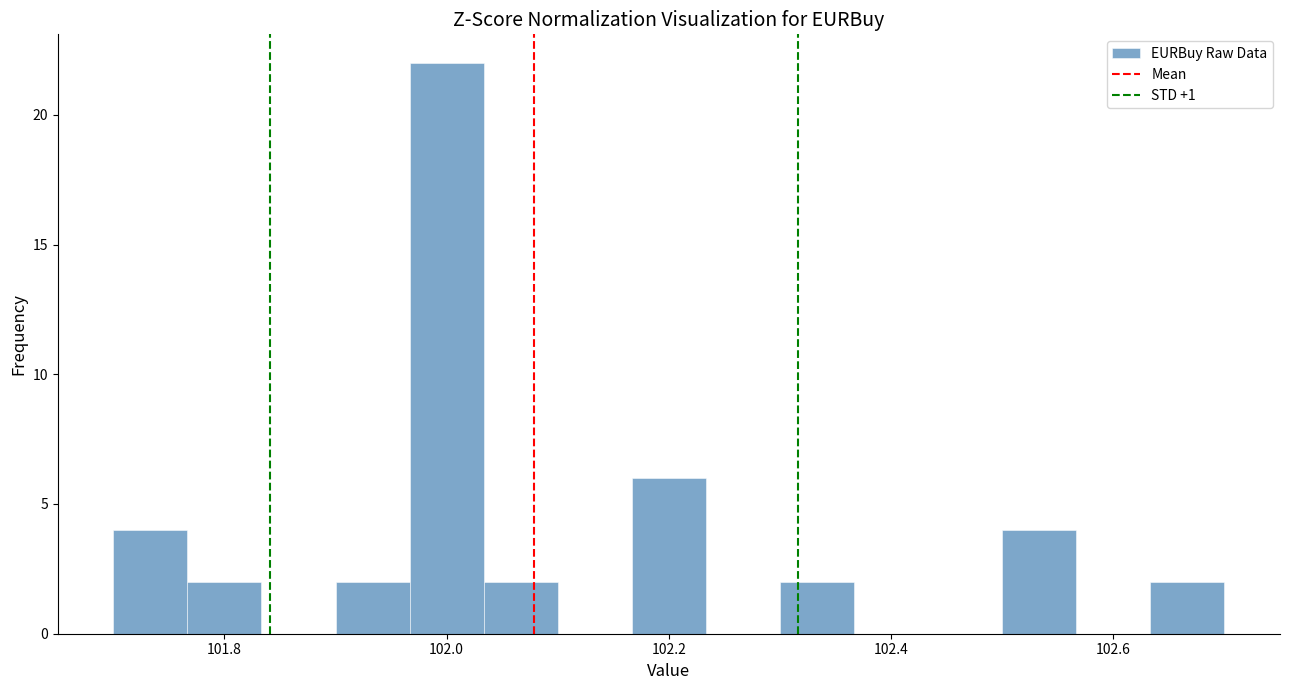

Read against the x-axis, roughly where is the centre of the tallest bar?

102.00